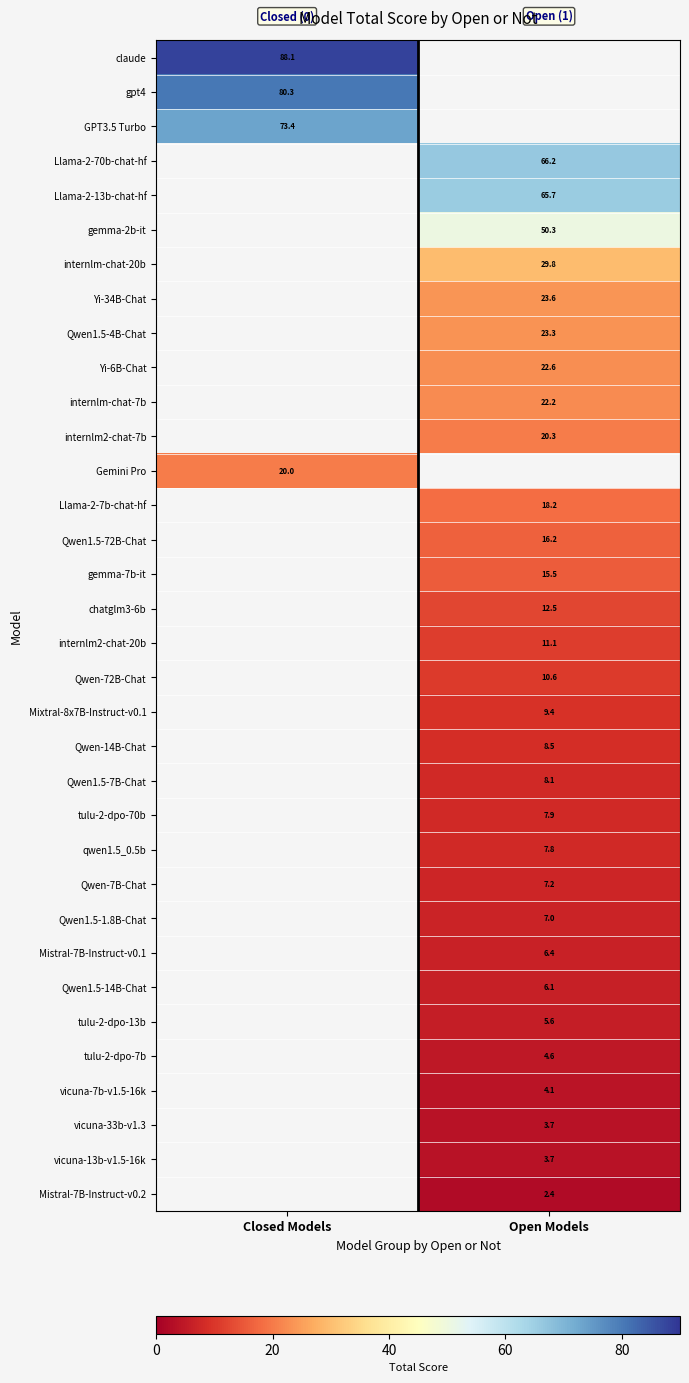

True or false: Llama-2-13b-chat-hf has a value of 19.2 at Open Models.

False